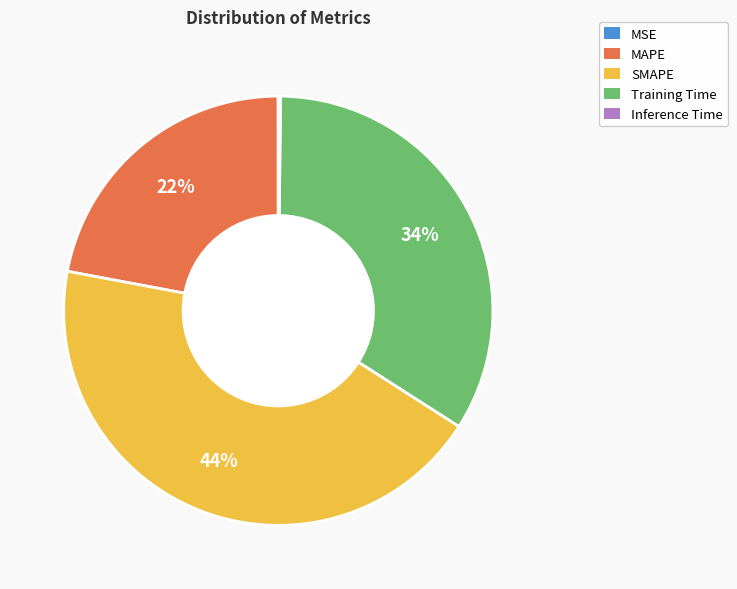

To the nearest percent, what is the average slice percentage?

20%